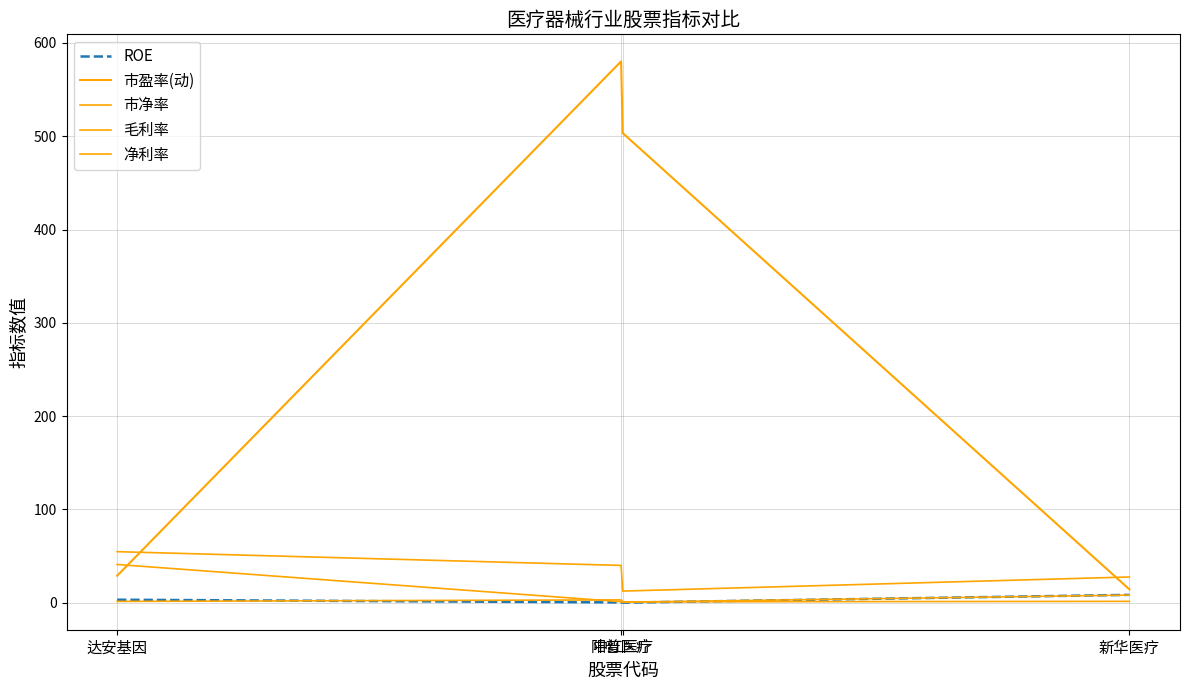

Where is the first local minimum for 市净率?

中红医疗